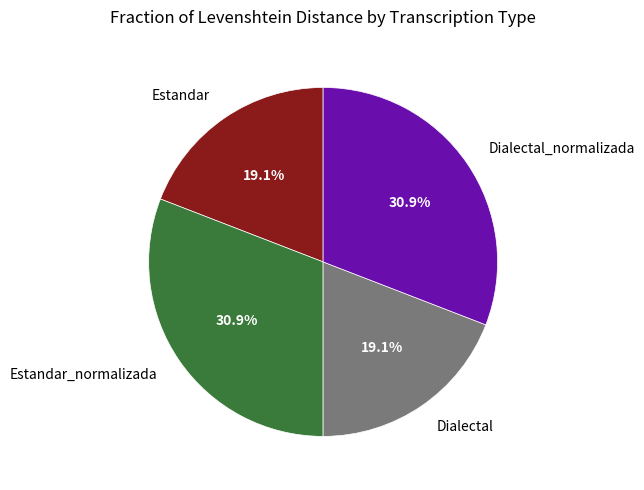

Count the number of slices in the pie.

4